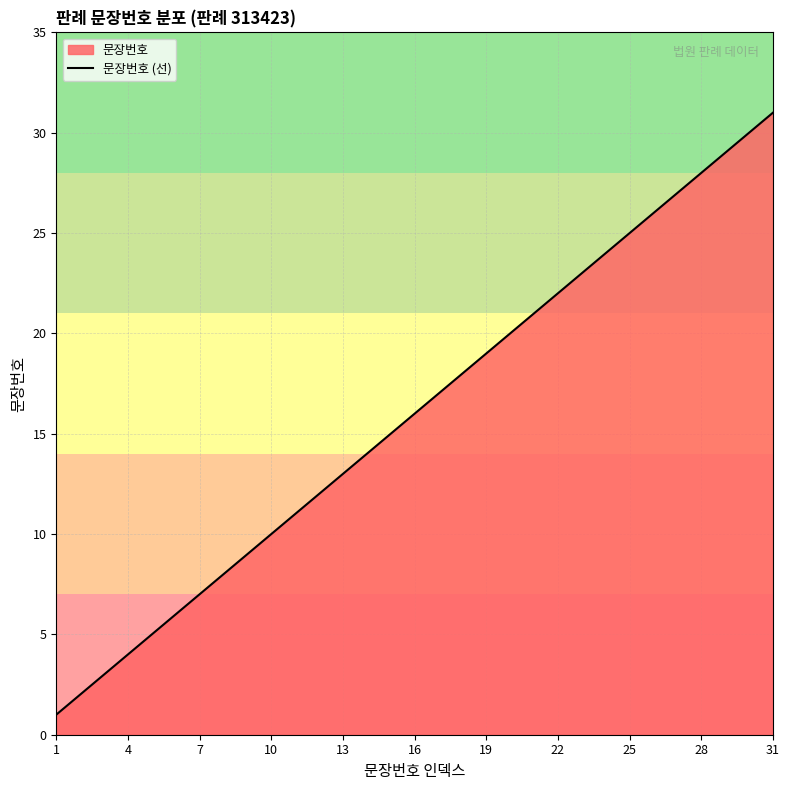

The value at 25 is 37. True or false?

False